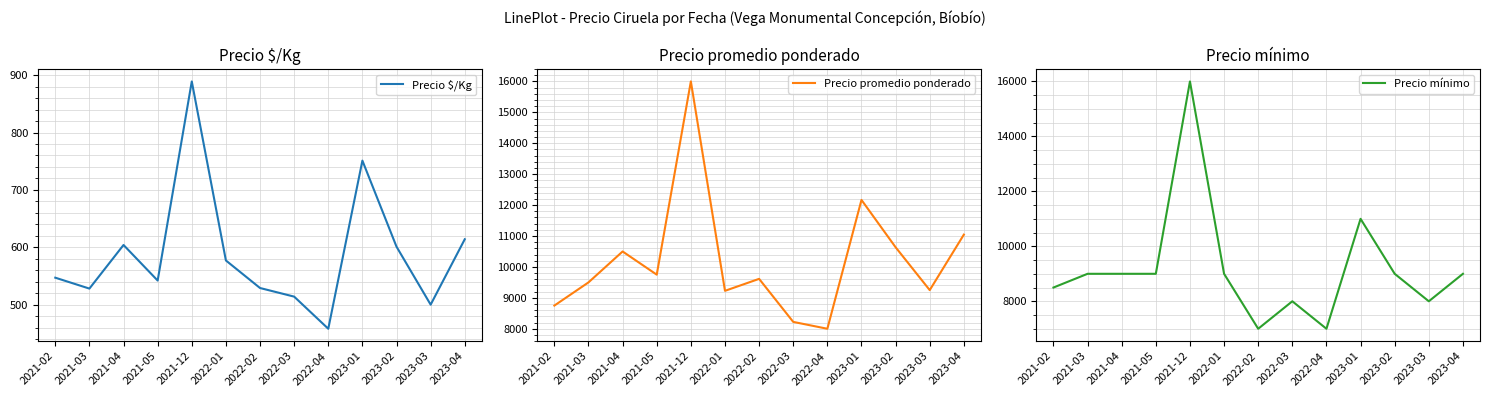

Reading right to left, list all the values displayed in this chart.

Precio $/Kg: 2023-04=614	2023-03=500	2023-02=601	2023-01=751	2022-04=458	2022-03=514	2022-02=529	2022-01=577	2021-12=889	2021-05=542	2021-04=604	2021-03=528	2021-02=547
Precio promedio ponderado: 2023-04=11045	2023-03=9250	2023-02=10636	2023-01=12167	2022-04=8000	2022-03=8222	2022-02=9614	2022-01=9227	2021-12=16000	2021-05=9750	2021-04=10500	2021-03=9500	2021-02=8750
Precio mínimo: 2023-04=9000	2023-03=8000	2023-02=9000	2023-01=11000	2022-04=7000	2022-03=8000	2022-02=7000	2022-01=9000	2021-12=16000	2021-05=9000	2021-04=9000	2021-03=9000	2021-02=8500